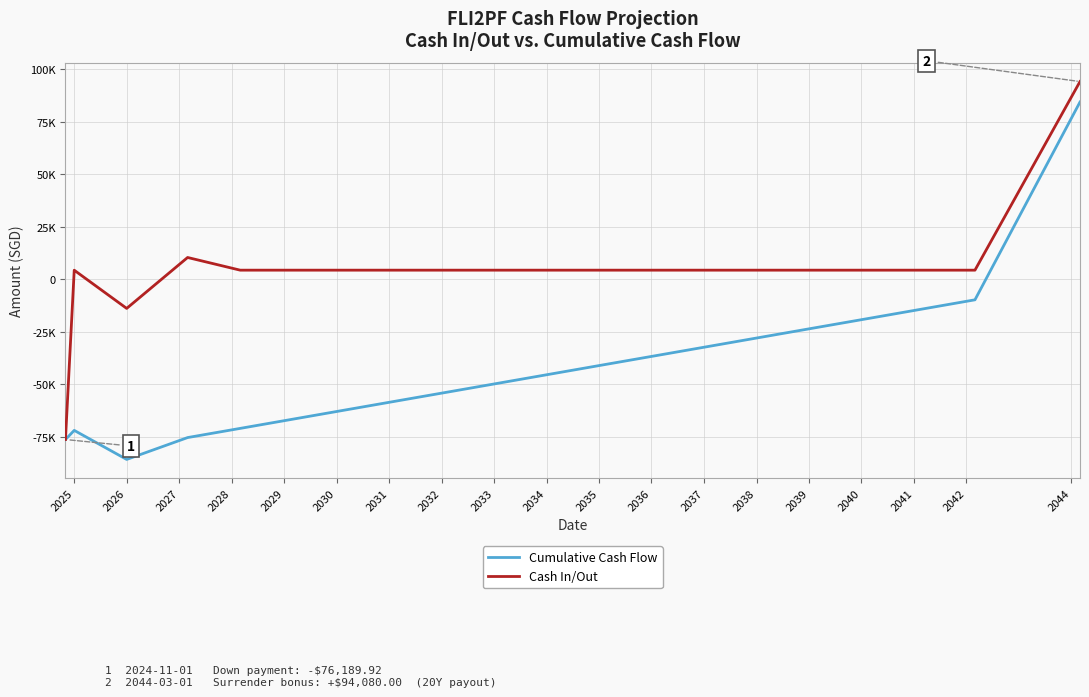

Where is the first local maximum for Cash In/Out?

2025